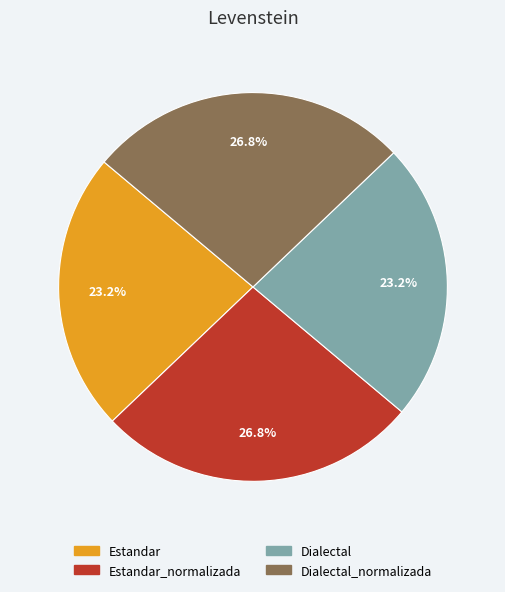

Is there any slice that represents more than half of the pie?

No